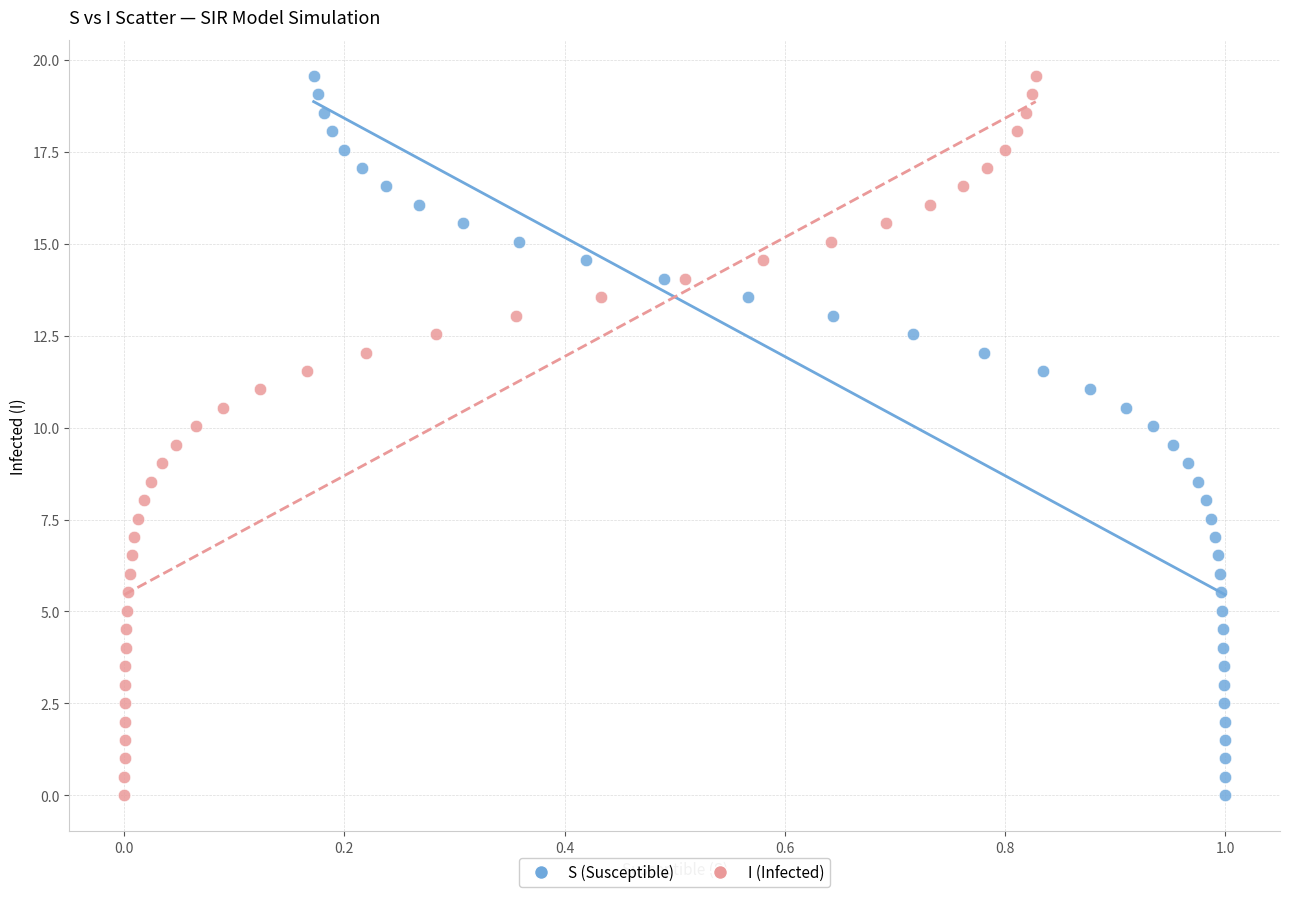

What are all the series names shown in the legend?

S (Susceptible), I (Infected)